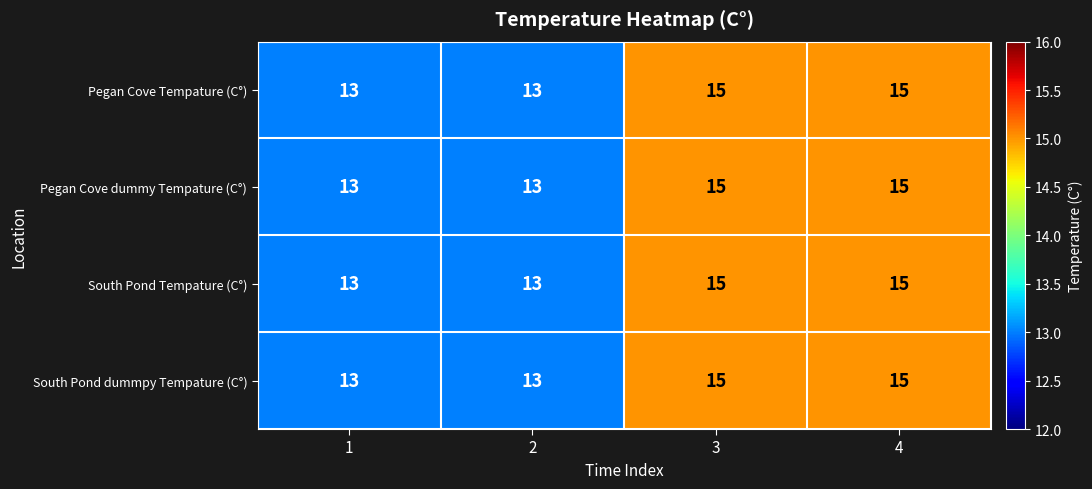

Reading left to right, list all the values displayed in this chart.

Pegan Cove Tempature (C°): 13	13	15	15
Pegan Cove dummy Tempature (C°): 13	13	15	15
South Pond Tempature (C°): 13	13	15	15
South Pond dummpy Tempature (C°): 13	13	15	15